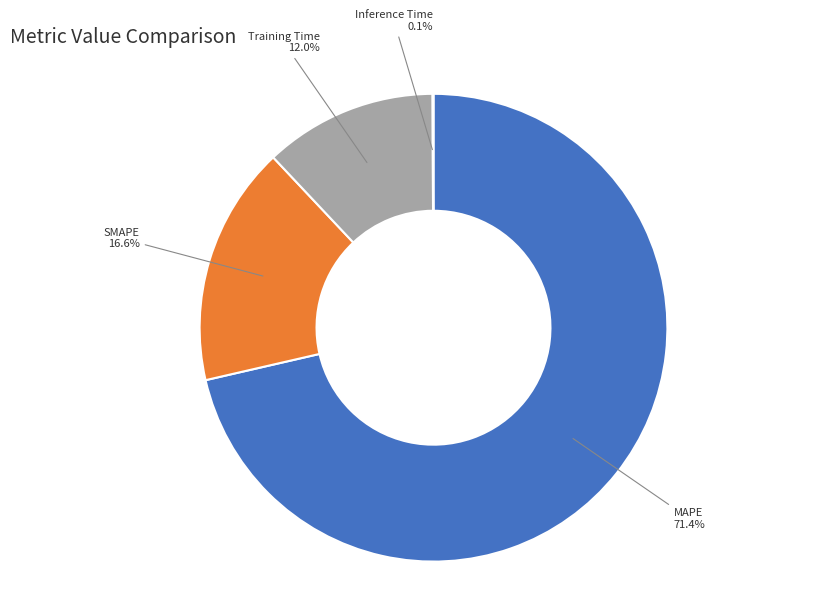

Is there a majority slice in this chart?

Yes